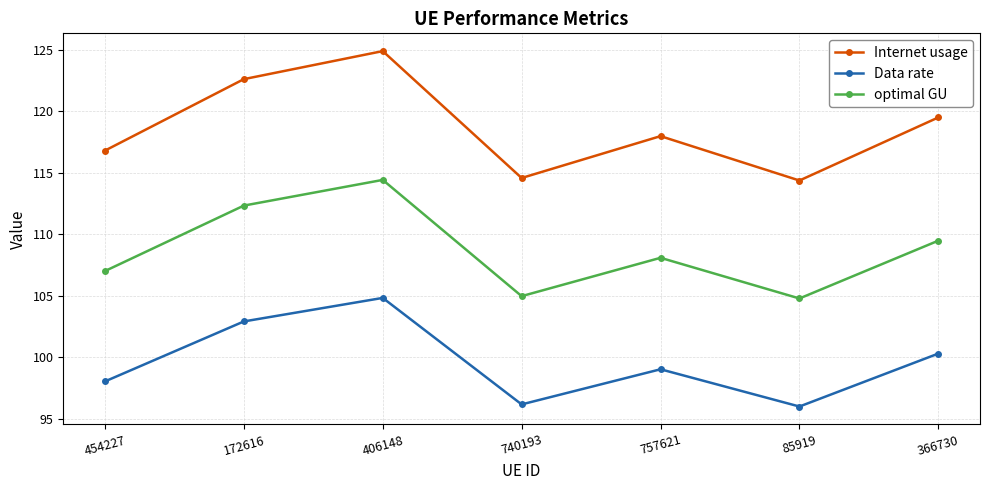

Reading left to right, transcribe all the data shown in this chart.

Internet usage: 454227=116.8	172616=122.6	406148=124.9	740193=114.6	757621=118.0	85919=114.4	366730=119.5
Data rate: 454227=98.0	172616=102.9	406148=104.8	740193=96.2	757621=99.0	85919=96.0	366730=100.3
optimal GU: 454227=107.0	172616=112.3	406148=114.4	740193=105.0	757621=108.1	85919=104.8	366730=109.5